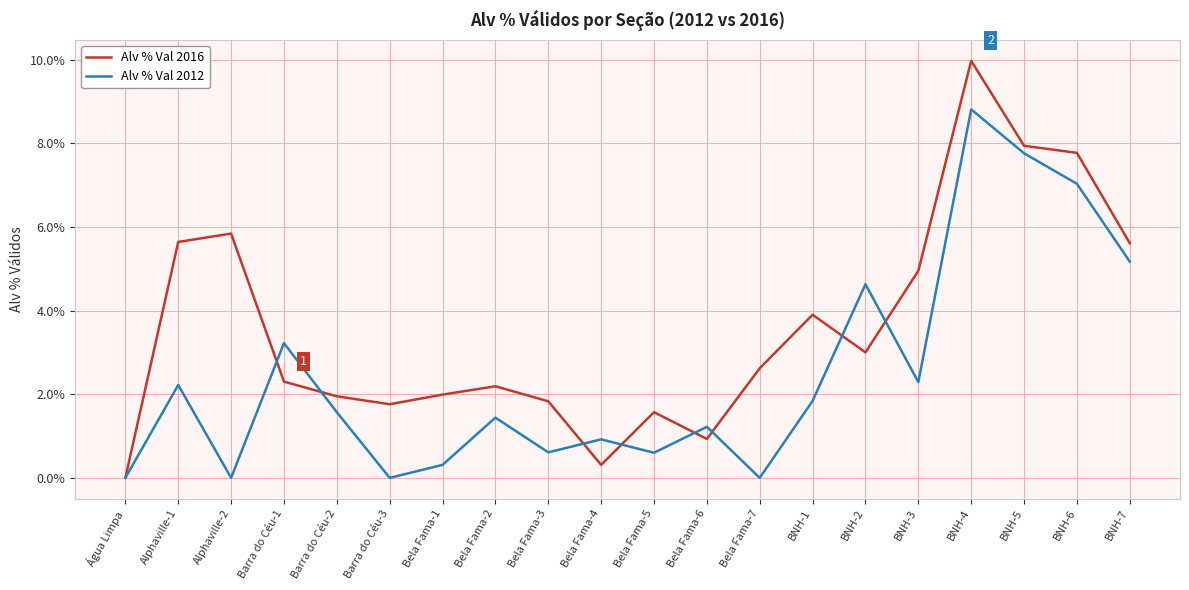

What is the difference between the second highest and minimum values in the Alv % Val 2012 series?

7.8